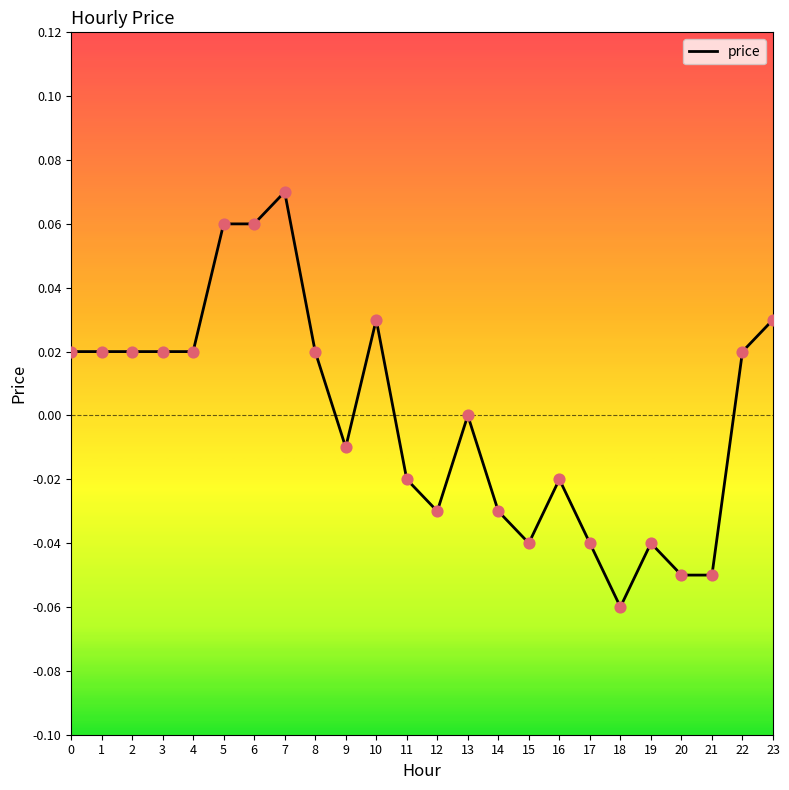

Between 15 and 12, which is larger?

12